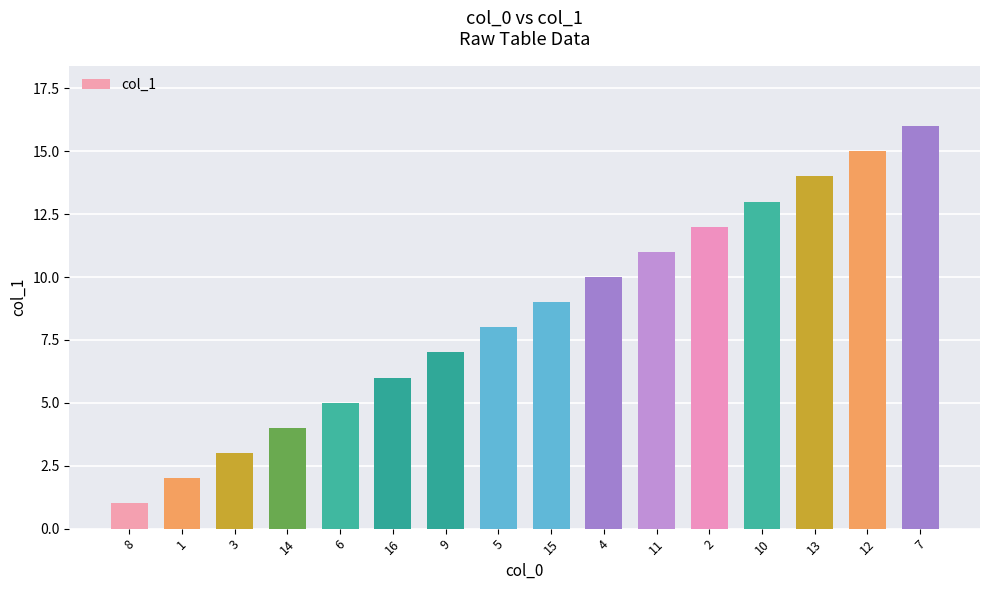

What position from the right is 5?

9